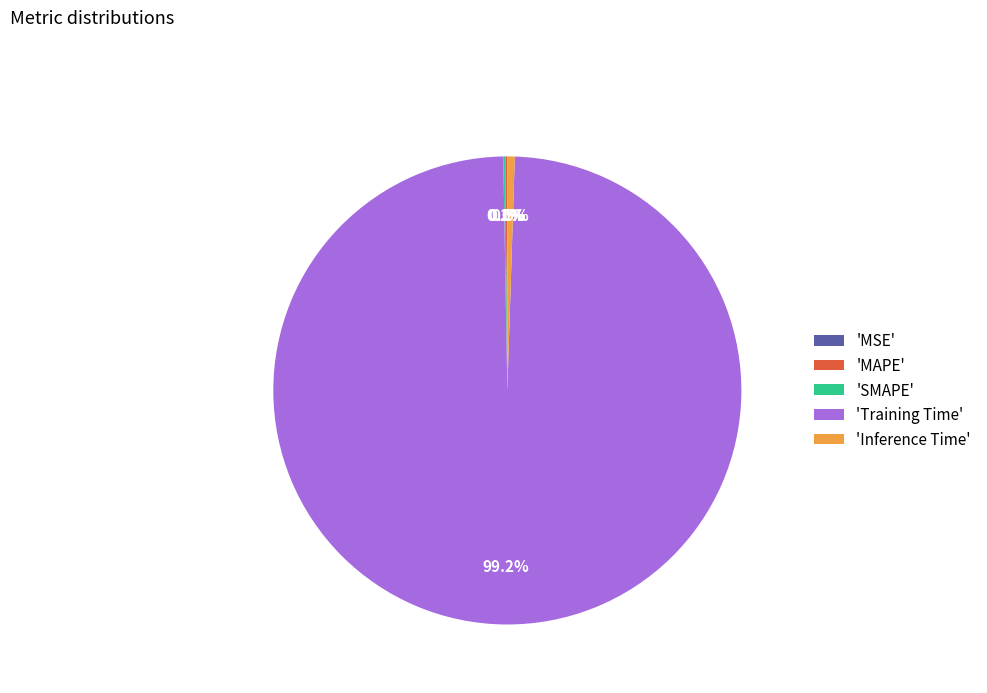

Is there a majority slice in this chart?

Yes